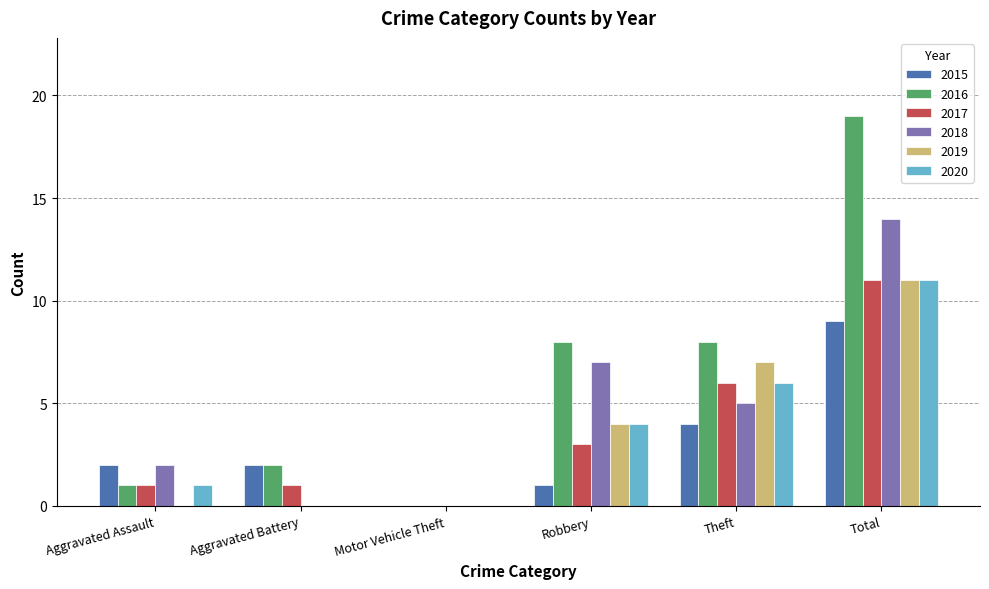

At which category is the sum across all series the highest?

Total